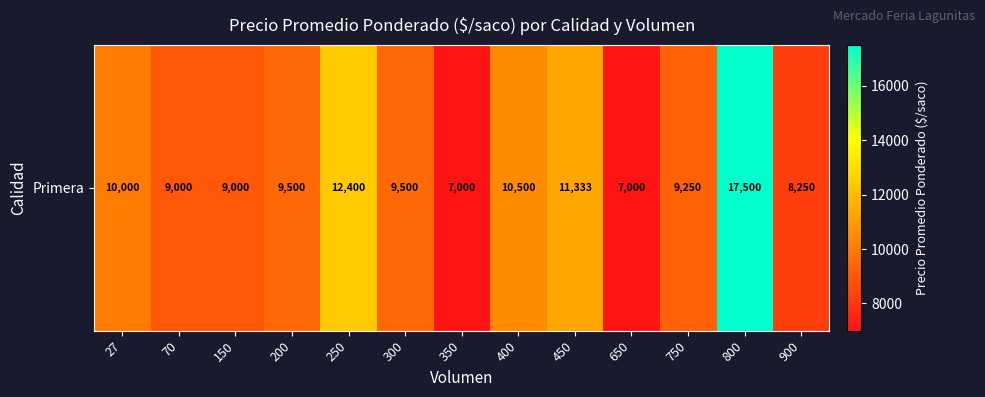

Reading right to left, extract all data points from this chart.

900=8250	800=17500	750=9250	650=7000	450=11333	400=10500	350=7000	300=9500	250=12400	200=9500	150=9000	70=9000	27=10000